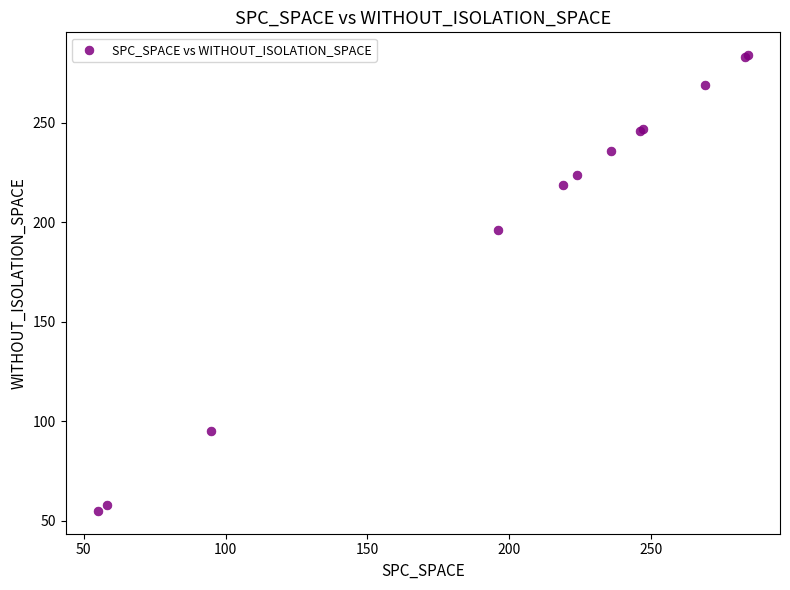

What Y value in the scatter plot is closest to 169?

196